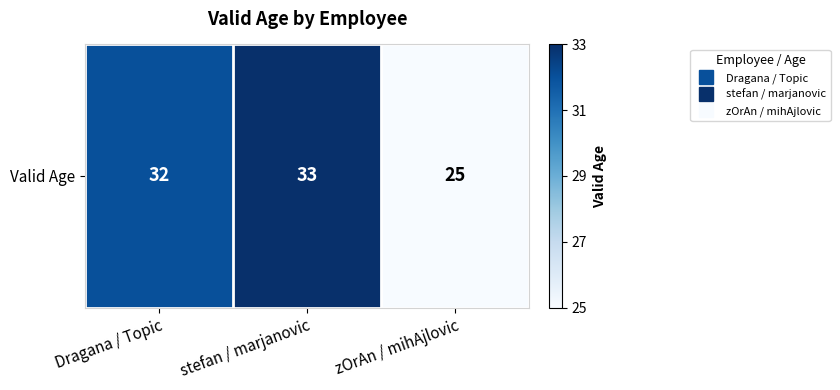

Approximately how many times larger is the value at zOrAn / mihAjlovic compared to Dragana / Topic?

0.8